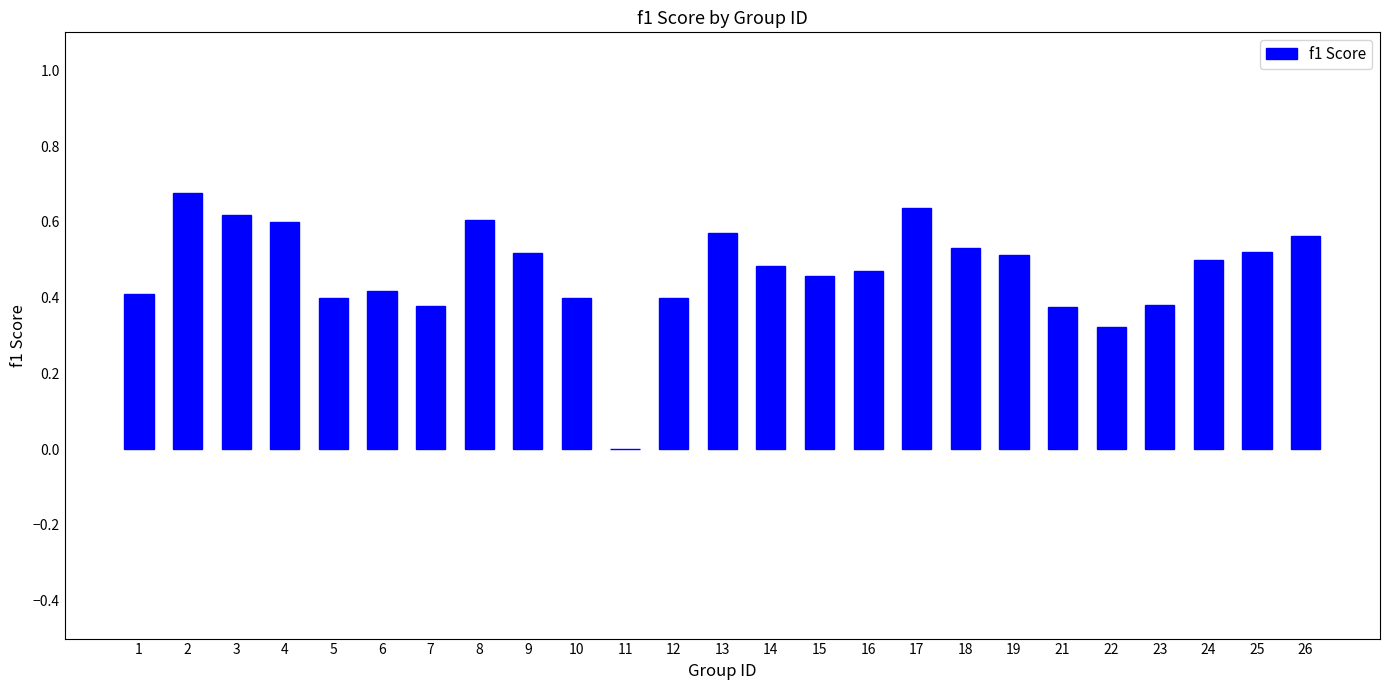

What is the change in value from 2 to 18?

-0.1